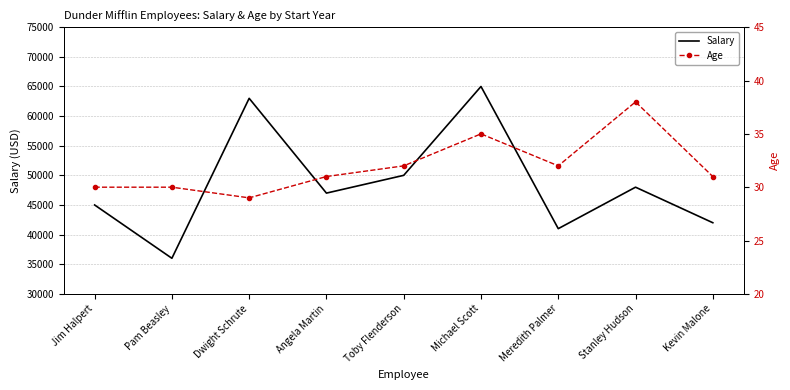

True or false: Salary and Age intersect in this chart.

False